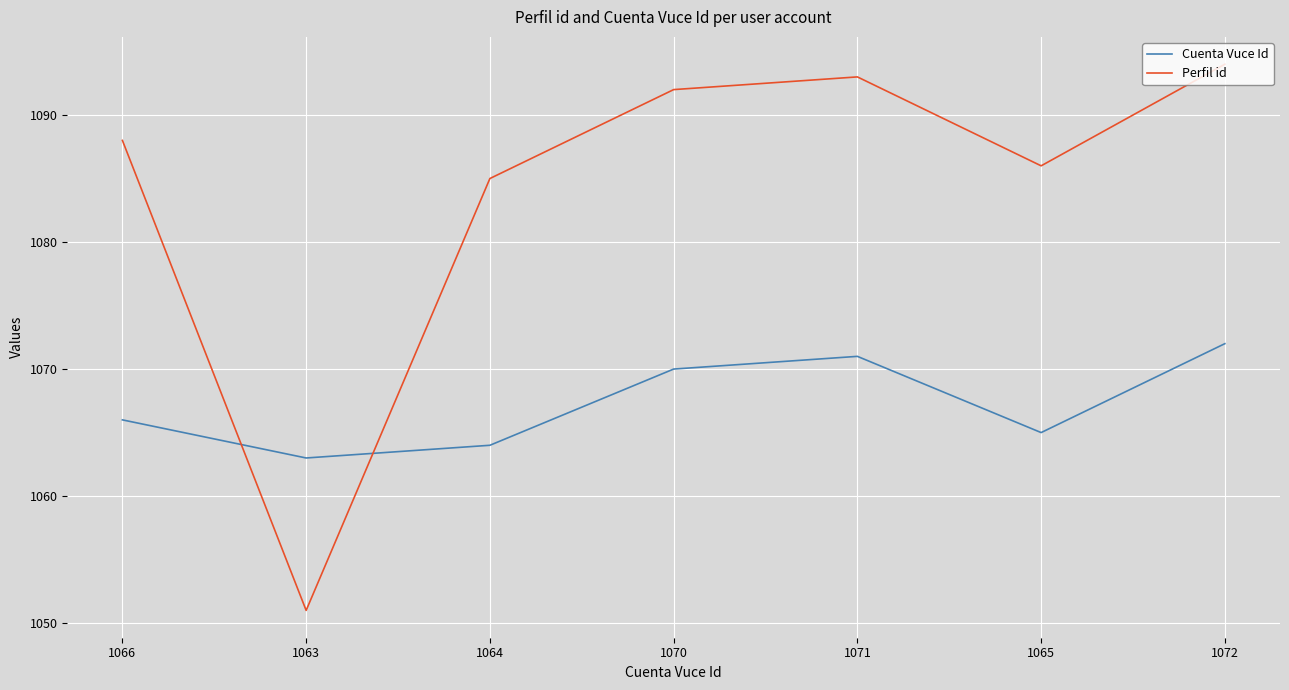

What is the minimum value shown in the chart?

1051